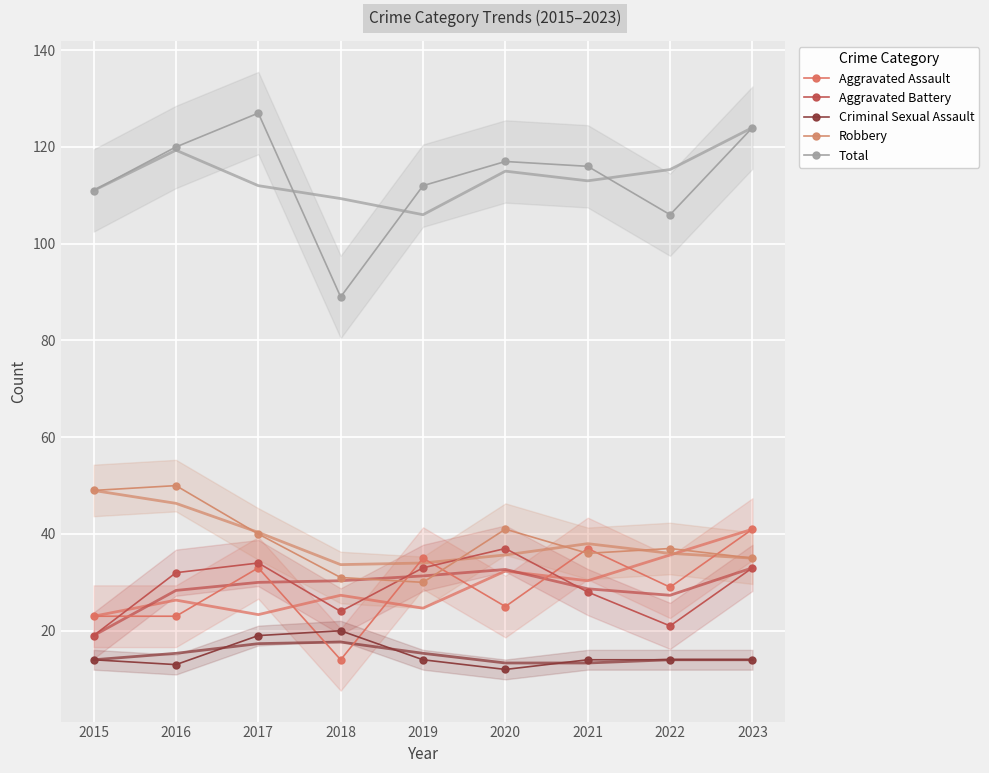

Reading left to right, transcribe all the data shown in this chart.

Aggravated Assault: 2015=23	2016=23	2017=33	2018=14	2019=35	2020=25	2021=37	2022=29	2023=41
Aggravated Battery: 2015=19	2016=32	2017=34	2018=24	2019=33	2020=37	2021=28	2022=21	2023=33
Criminal Sexual Assault: 2015=14	2016=13	2017=19	2018=20	2019=14	2020=12	2021=14	2022=14	2023=14
Robbery: 2015=49	2016=50	2017=40	2018=31	2019=30	2020=41	2021=36	2022=37	2023=35
Total: 2015=111	2016=120	2017=127	2018=89	2019=112	2020=117	2021=116	2022=106	2023=124